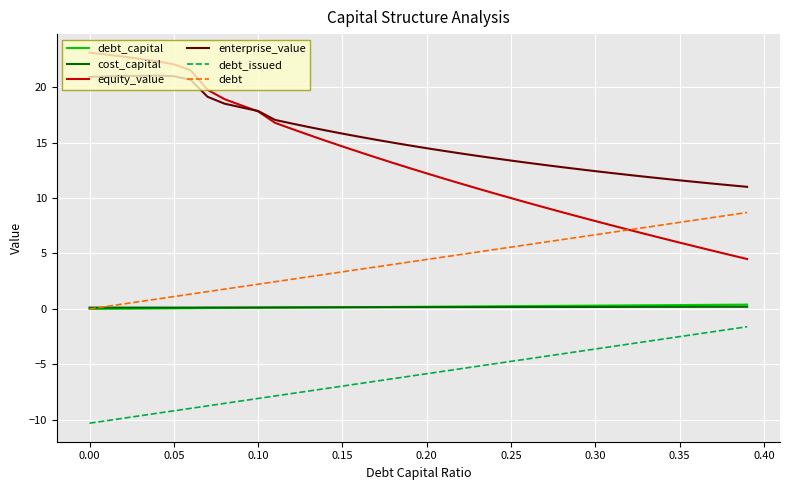

What is the greatest value displayed?

23.1